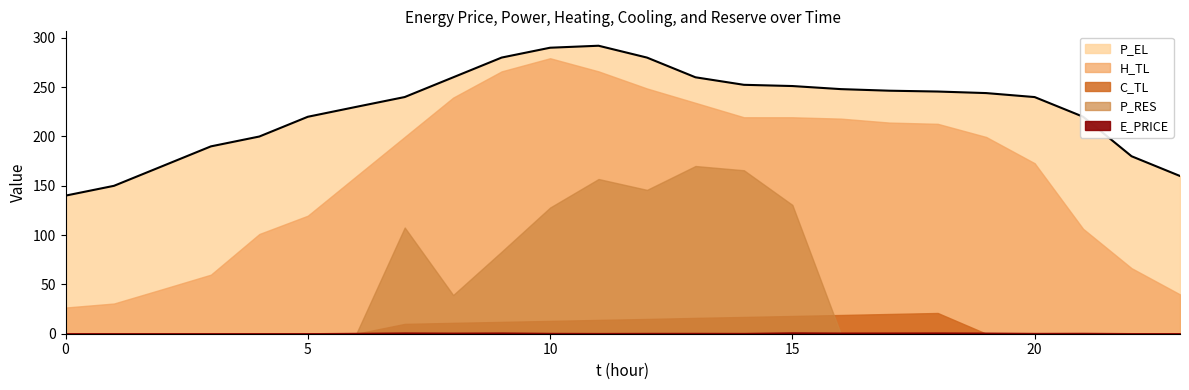

What is the difference between the highest and lowest values at 1?

150.0